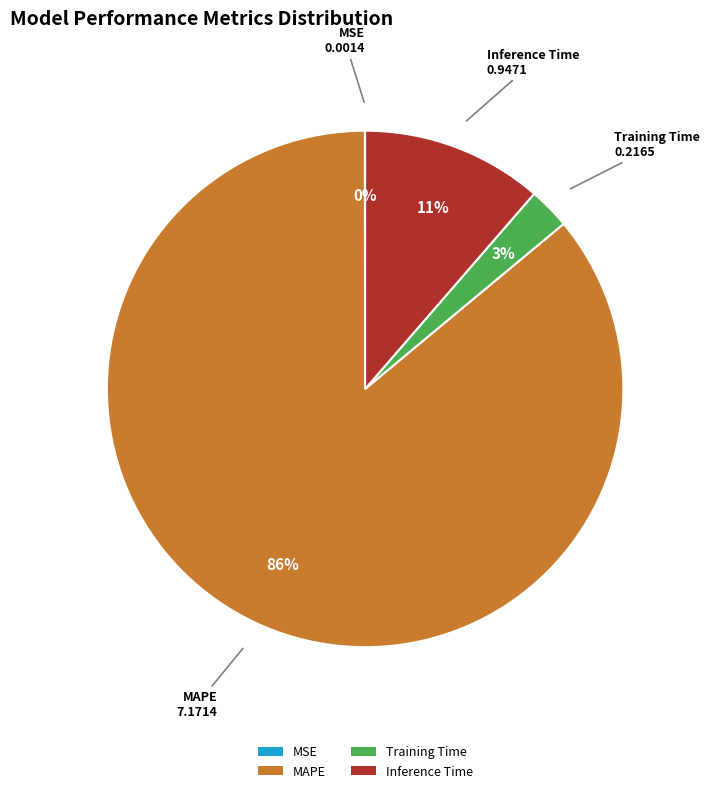

What is the largest slice in the pie chart?

MAPE